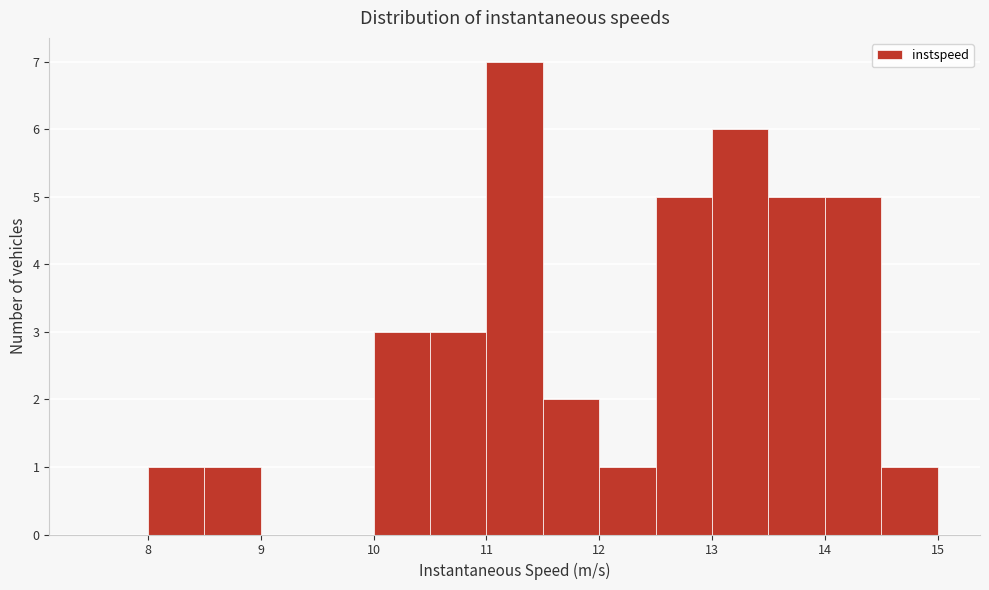

Reading left to right, transcribe this chart: for each bar, give the range it covers on the x-axis and its height. The values are not printed on the chart, so give them approximately, as read against the axis.

7.5 to 8.0: 0
8.0 to 8.5: 1
8.5 to 9.0: 1
9.0 to 9.5: 0
9.5 to 10.0: 0
10.0 to 10.5: 3
10.5 to 11.0: 3
11.0 to 11.5: 7
11.5 to 12.0: 2
12.0 to 12.5: 1
12.5 to 13.0: 5
13.0 to 13.5: 6
13.5 to 14.0: 5
14.0 to 14.5: 5
14.5 to 15.0: 1